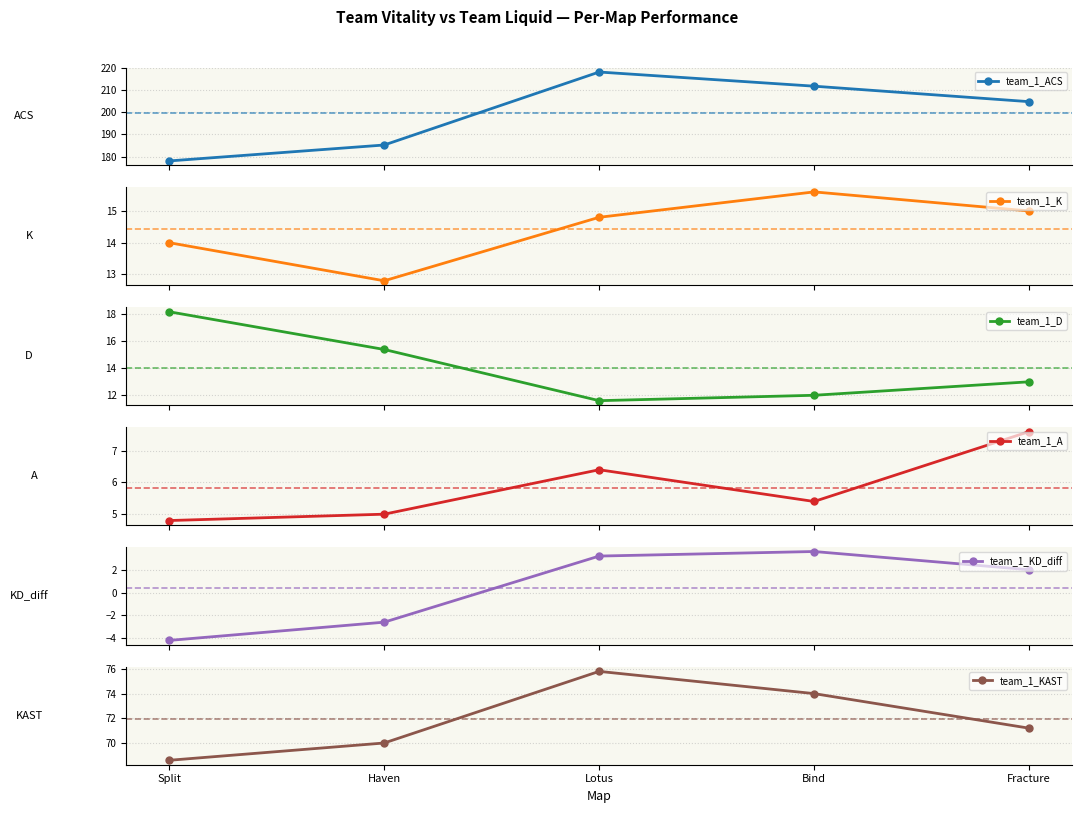

List the labels in order of team_1_ACS value, largest first.

Lotus, Bind, Fracture, Haven, Split